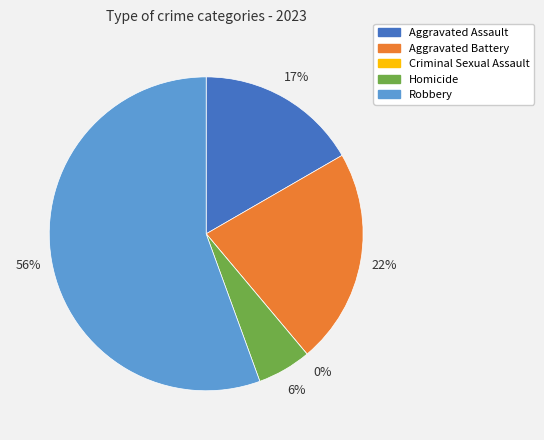

How many segments does this pie chart have?

5